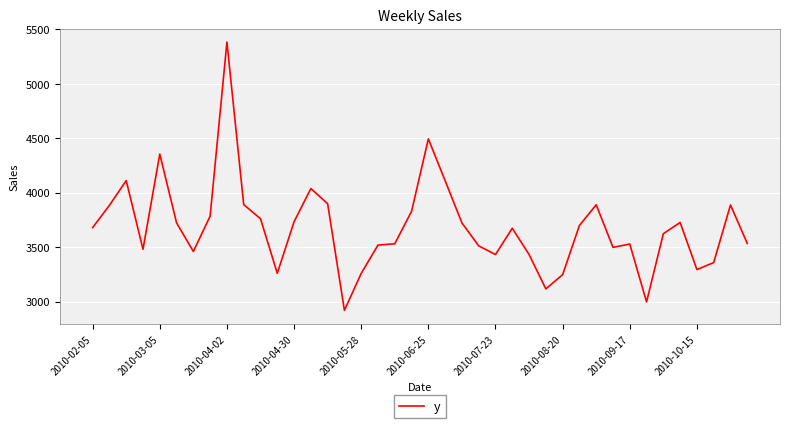

What is the smallest value displayed?

2919.7